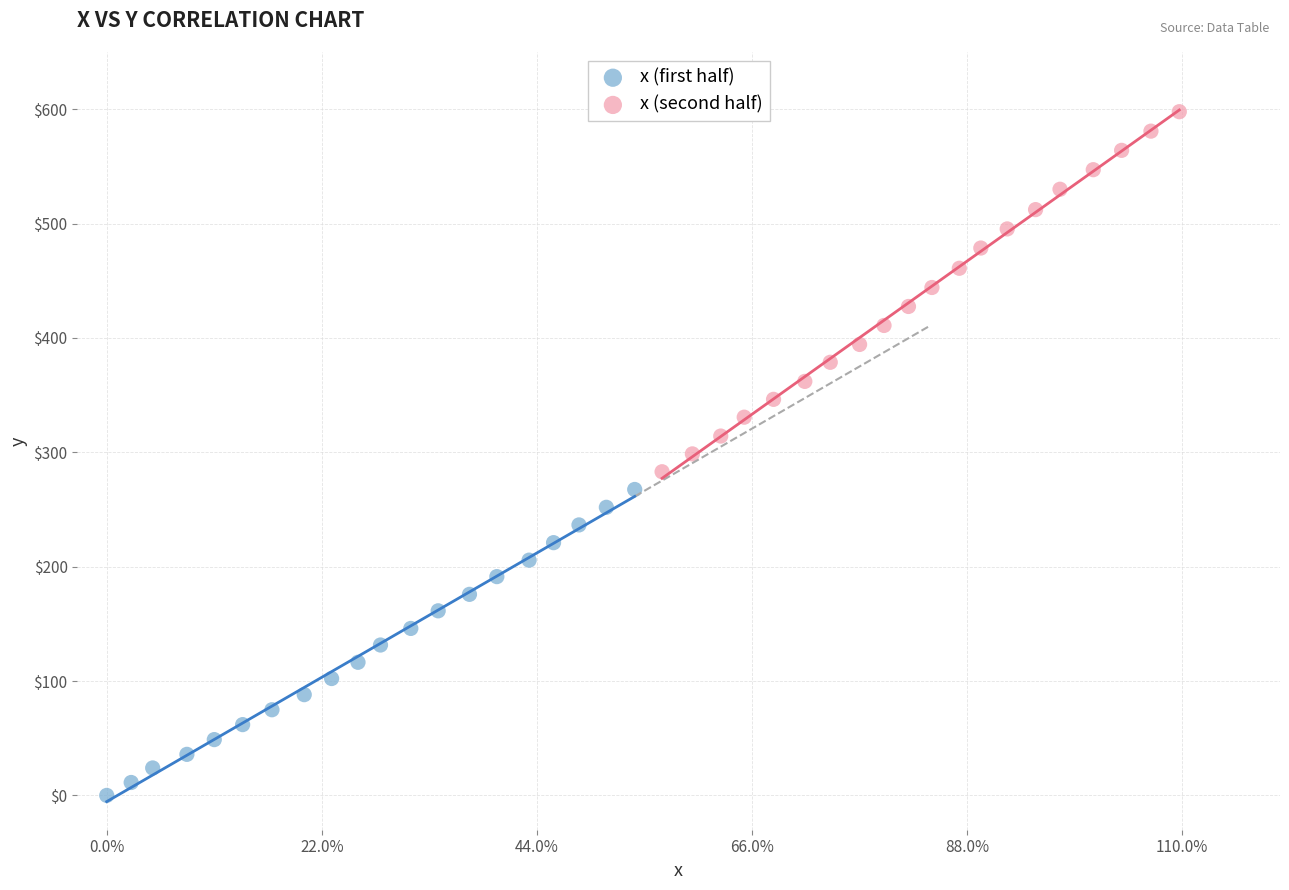

Which series reaches the minimum Y coordinate?

x (first half)